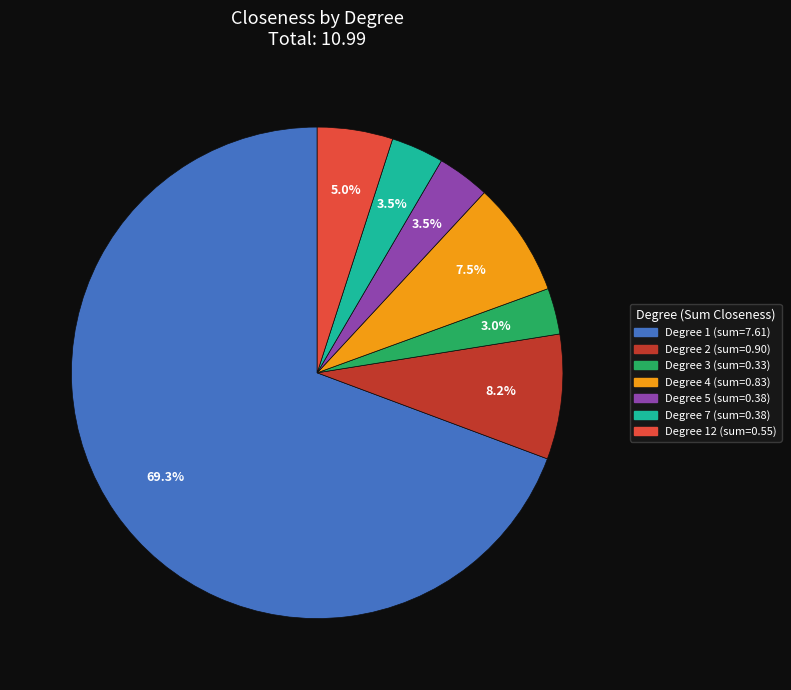

Is there any slice that represents more than half of the pie?

Yes